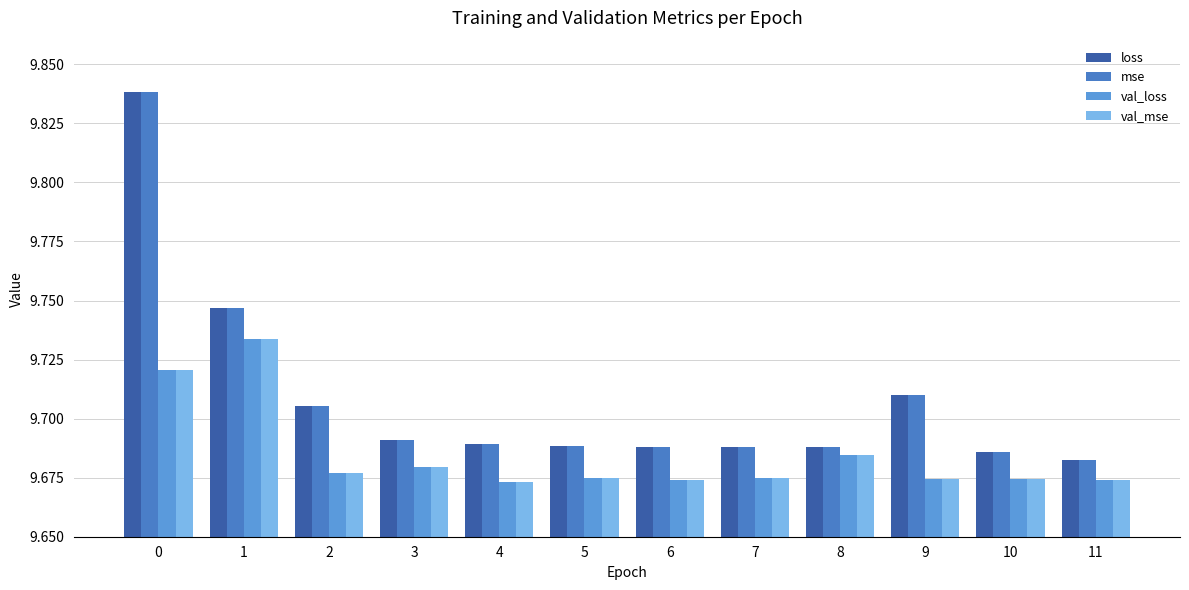

True or false: loss has a value of 9.7 at 7.

True